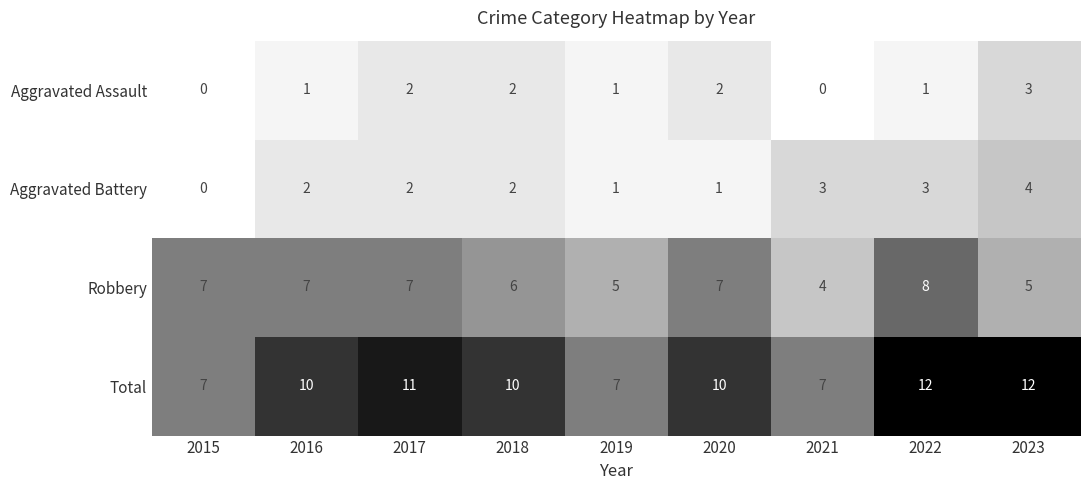

Which series has the largest total across all categories?

Total